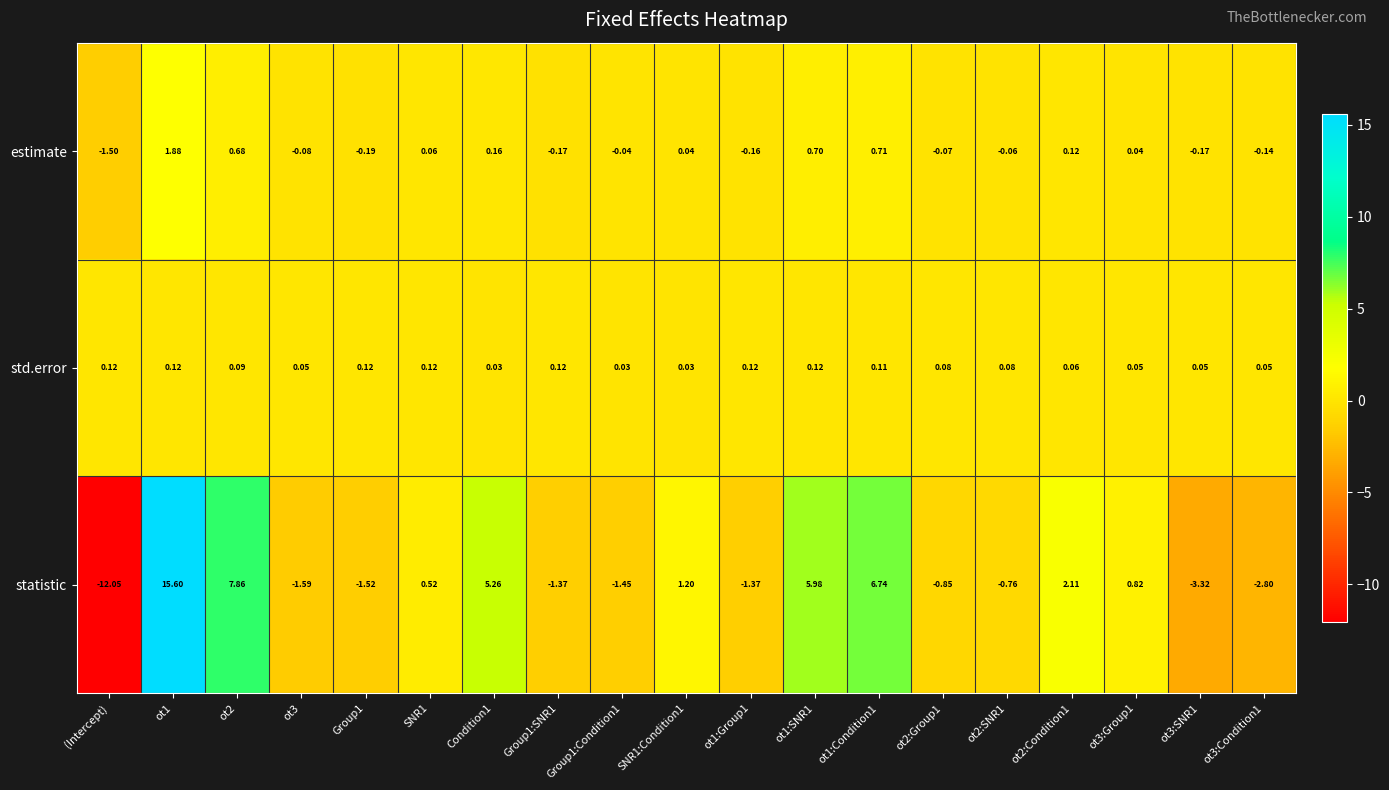

Which category has the lowest value across all series?

(Intercept)